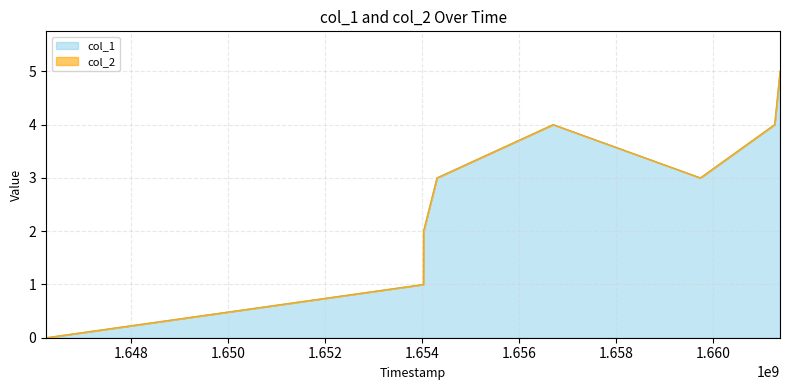

True or false: the data shows -3 at 1646247945.

False